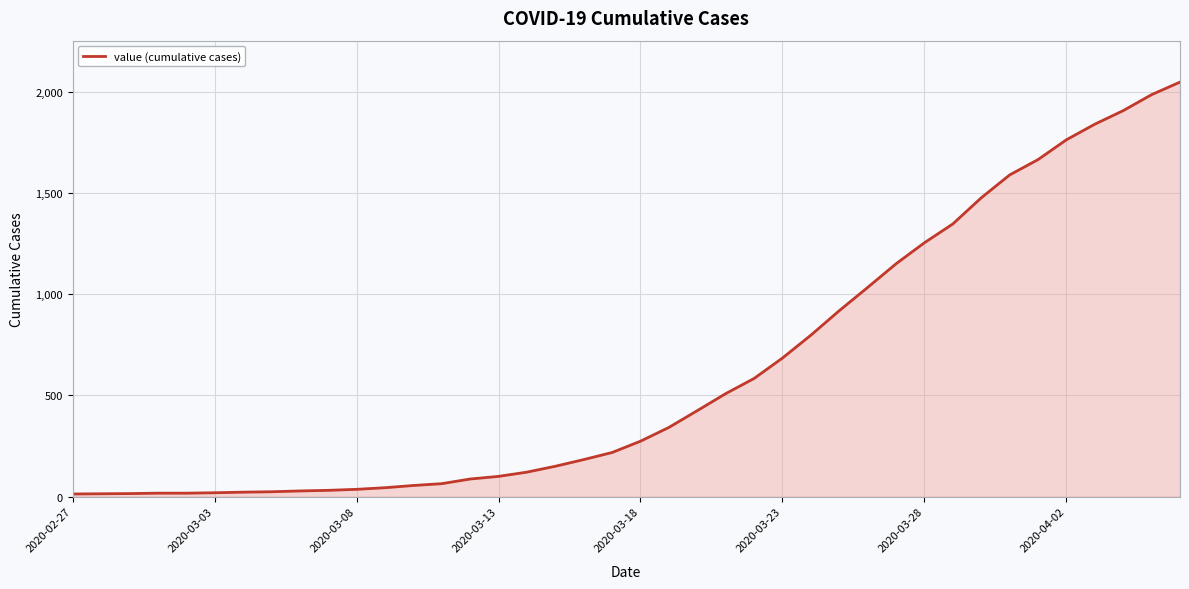

What is the maximum value shown in the chart?

2049